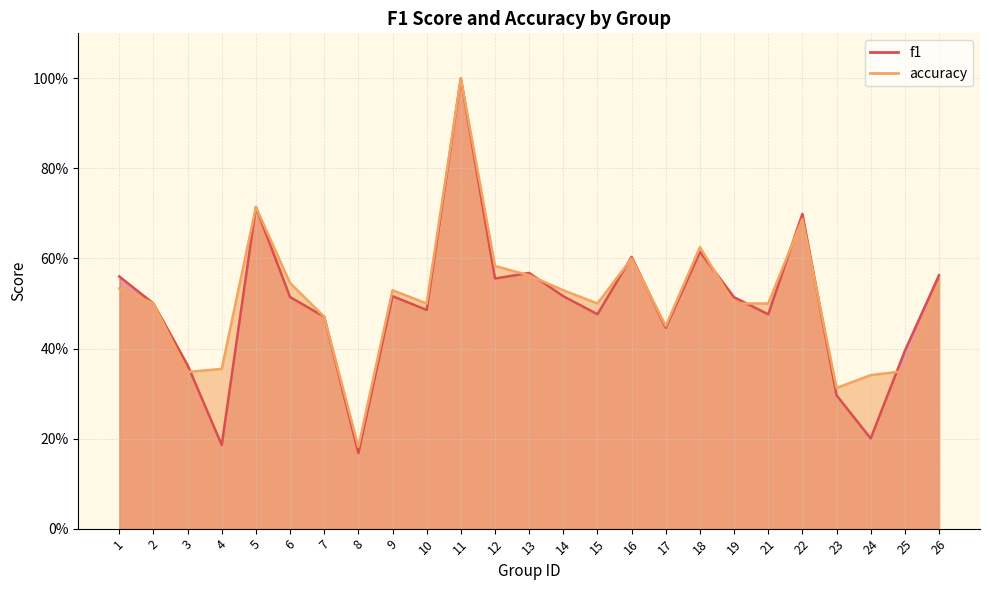

Reading right to left, transcribe all the data shown in this chart.

f1: 0.6	0.4	0.2	0.3	0.7	0.5	0.5	0.6	0.4	0.6	0.5	0.5	0.6	0.6	1.0	0.5	0.5	0.2	0.5	0.5	0.7	0.2	0.4	0.5	0.6
accuracy: 0.5	0.3	0.3	0.3	0.7	0.5	0.5	0.6	0.5	0.6	0.5	0.5	0.6	0.6	1.0	0.5	0.5	0.2	0.5	0.5	0.7	0.4	0.3	0.5	0.5